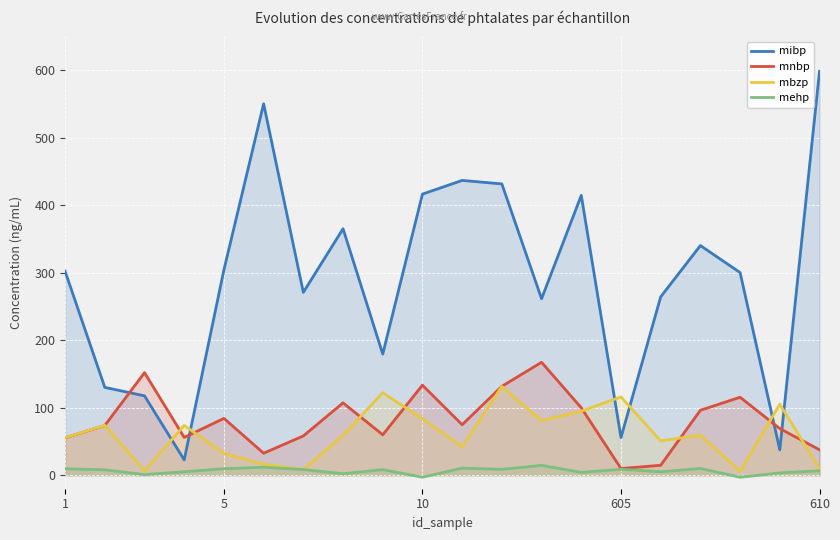

Reading right to left, list all the values displayed in this chart.

mibp: 598.4	37.6	300.2	340.2	264.2	55.8	414.5	261.4	431.5	436.7	416.4	179.5	365.1	270.9	550.2	304.2	22.7	117.6	130.1	302.1
mnbp: 37.7	69.1	115.5	96.2	14.7	9.9	99.9	167.3	131.7	74.8	133.4	59.9	107.2	58.2	32.6	84.2	56.0	151.9	73.7	55.5
mbzp: 9.8	105.2	5.7	59.3	50.9	116.0	94.9	80.8	131.5	42.2	83.7	122.2	59.0	8.3	16.3	32.4	73.8	6.5	74.0	55.6
mehp: 6.6	3.4	-3.0	10.0	5.1	8.8	4.2	14.6	8.7	10.5	-3.0	8.3	2.2	8.4	11.8	9.6	5.1	0.9	8.0	9.5